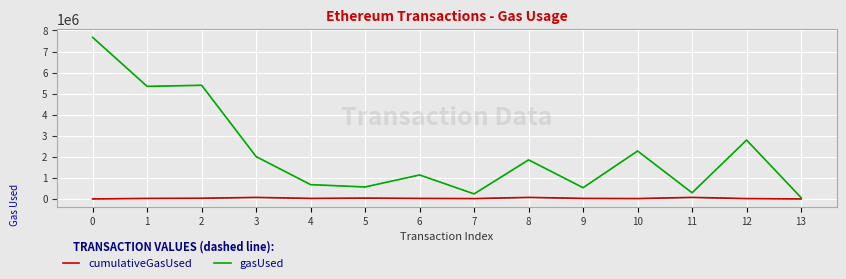

The cumulativeGasUsed series shows 2189107 at 0. True or false?

False